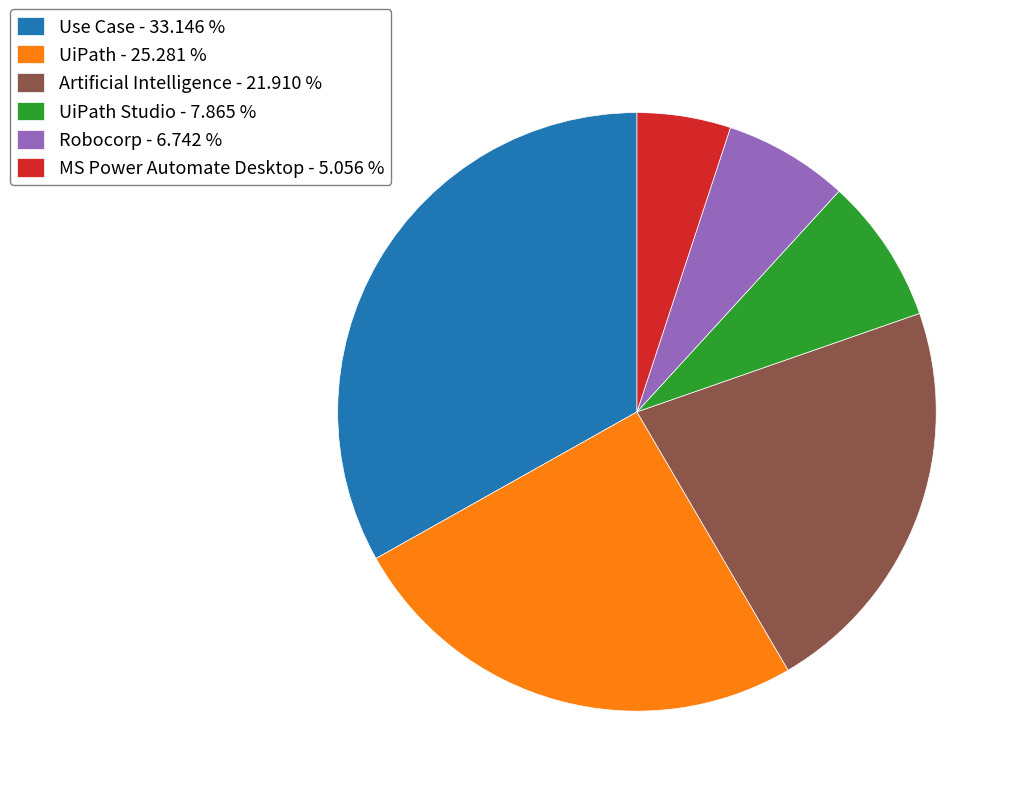

Which has a higher value, UiPath - 25.281 % or MS Power Automate Desktop - 5.056 %?

UiPath - 25.281 %